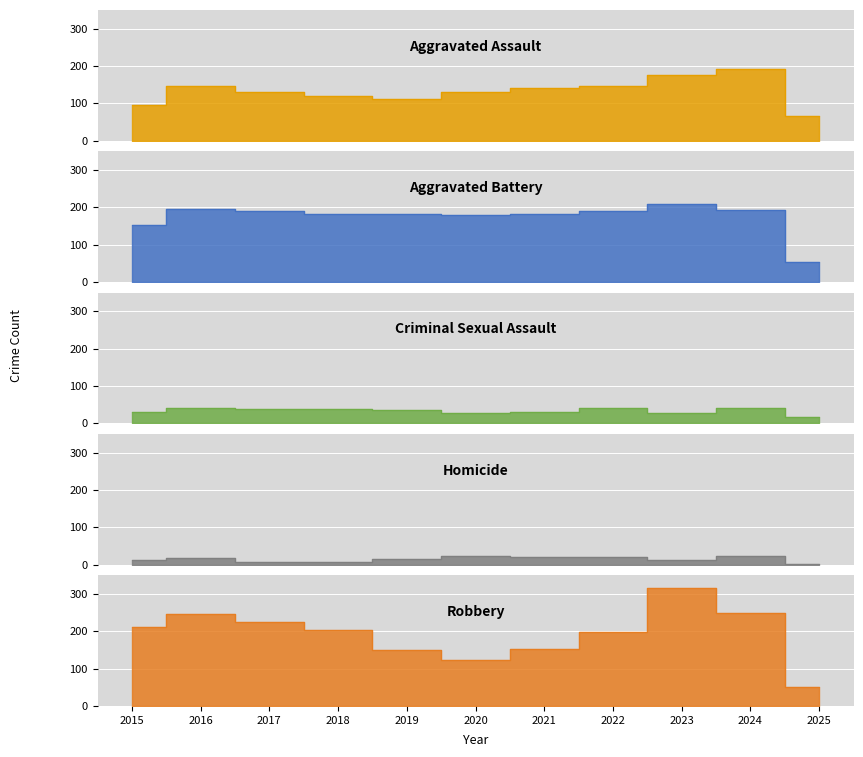

At which category is the sum across all series the highest?

2023